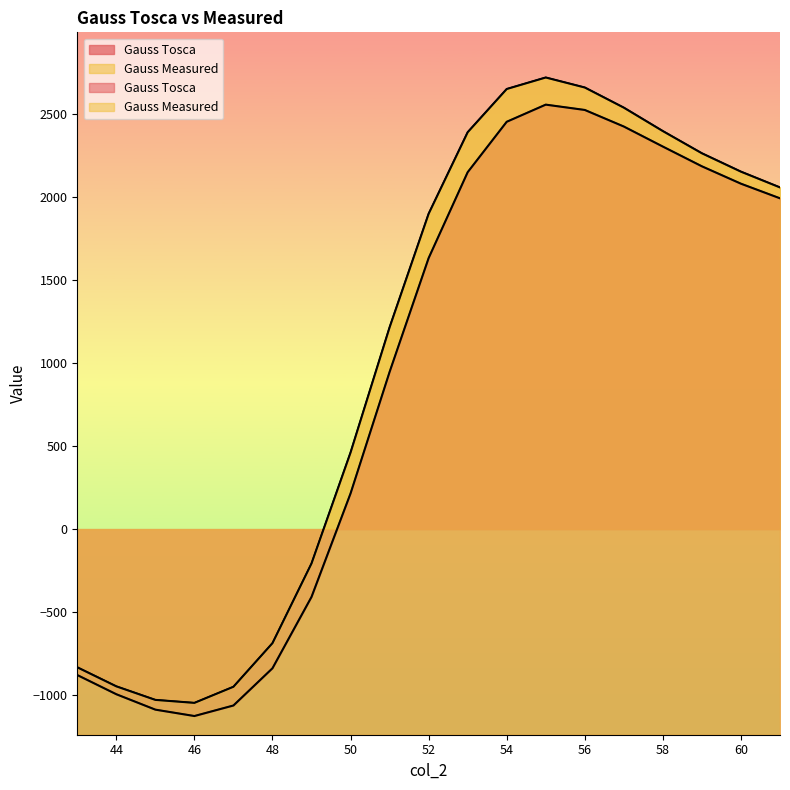

Where is Gauss Measured nearest to the value 837?

50